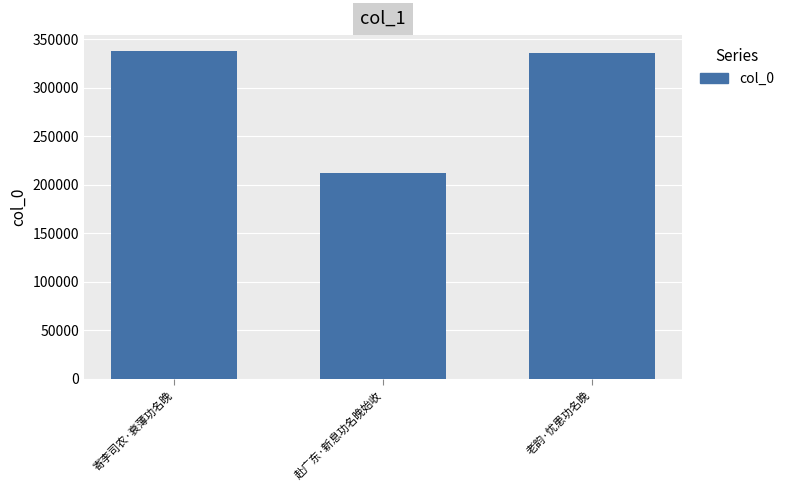

The value at 赴广东·新息功名晚始收 is 212385. True or false?

True